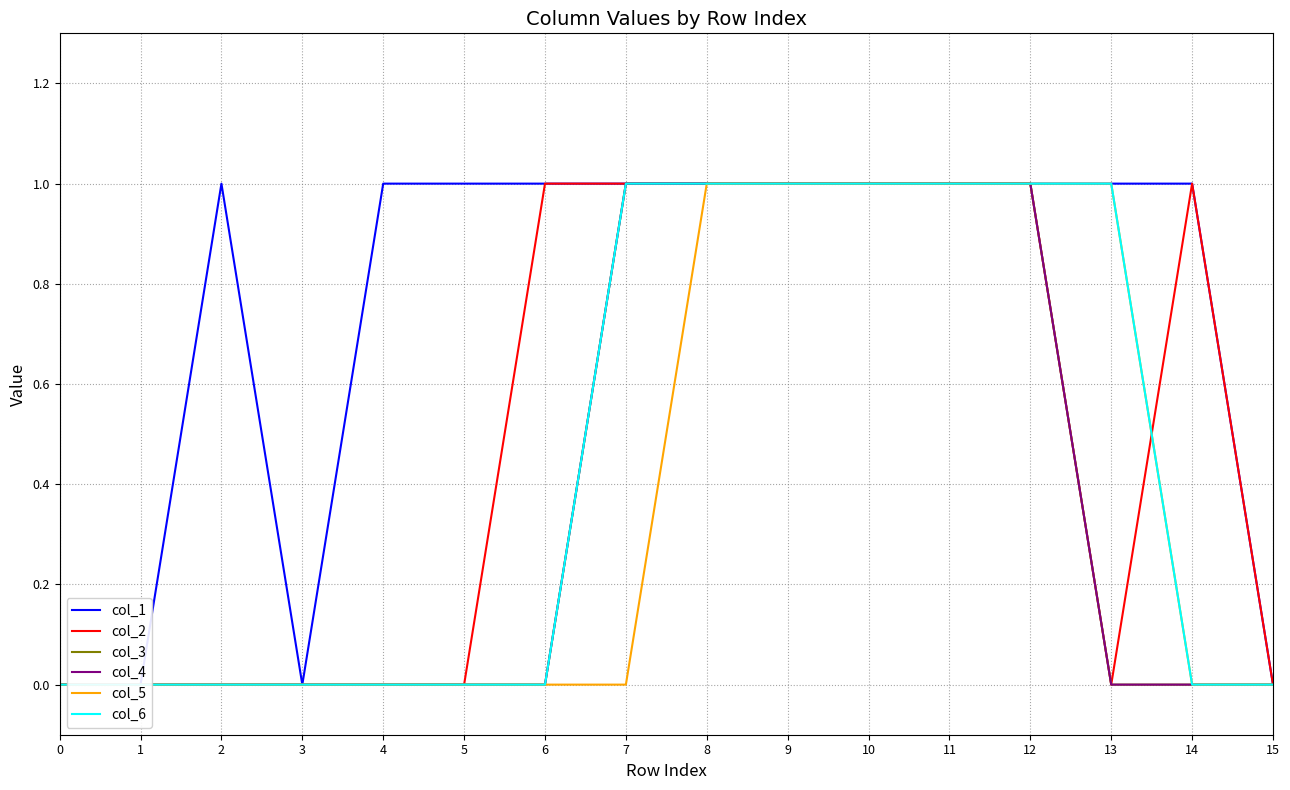

True or false: col_5 has a value of 0 at 0.

True